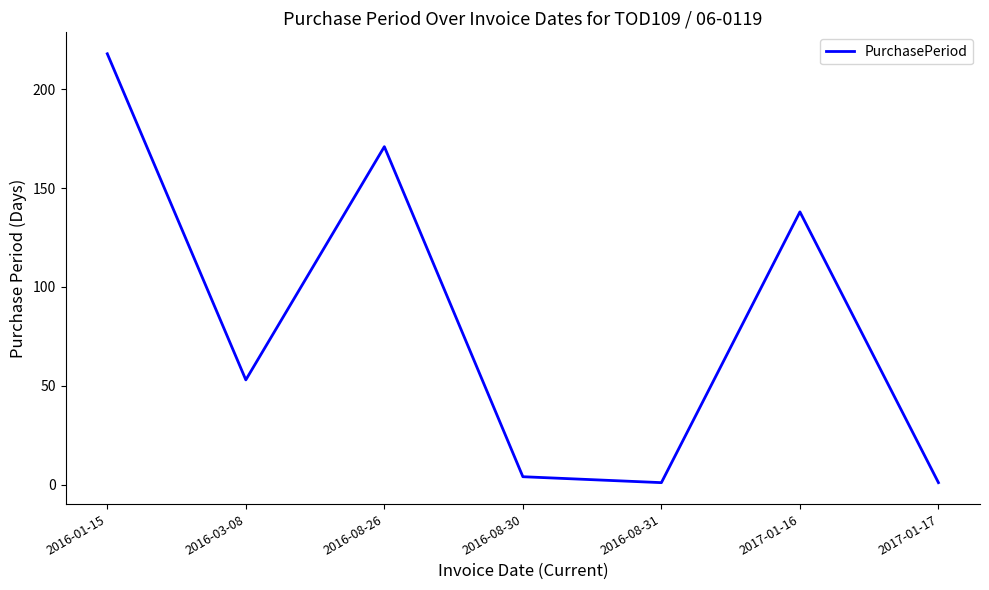

The value at 2016-01-15 is 218. True or false?

True